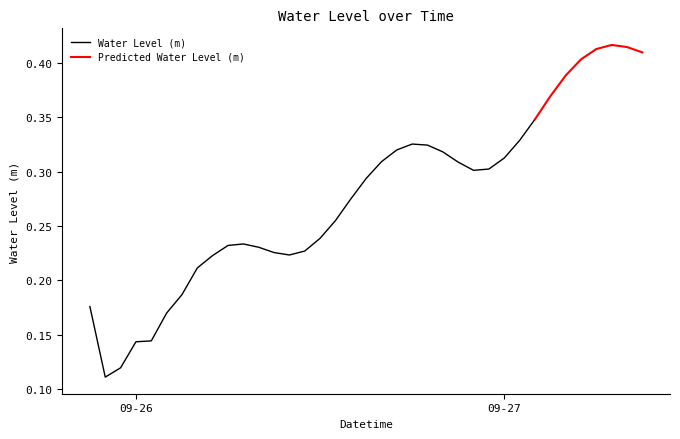

Rank the categories by value from lowest to highest.

2025-09-25 22:00:00, 2025-09-25 23:00:00, 2025-09-26 00:00:00, 2025-09-26 01:00:00, 2025-09-26 02:00:00, 2025-09-25 21:00:00, 2025-09-26 03:00:00, 2025-09-26 04:00:00, 2025-09-26 05:00:00, 2025-09-26 10:00:00, 2025-09-26 09:00:00, 2025-09-26 11:00:00, 2025-09-26 08:00:00, 2025-09-26 06:00:00, 2025-09-26 07:00:00, 2025-09-26 12:00:00, 2025-09-26 13:00:00, 2025-09-26 14:00:00, 2025-09-26 15:00:00, 2025-09-26 22:00:00, 2025-09-26 23:00:00, 2025-09-26 21:00:00, 2025-09-26 16:00:00, 2025-09-27 00:00:00, 2025-09-26 20:00:00, 2025-09-26 17:00:00, 2025-09-26 19:00:00, 2025-09-26 18:00:00, 2025-09-27 01:00:00, 2025-09-27 02:00:00, 2025-09-27 03:00:00, 2025-09-27 04:00:00, 2025-09-27 05:00:00, 2025-09-27 09:00:00, 2025-09-27 06:00:00, 2025-09-27 08:00:00, 2025-09-27 07:00:00